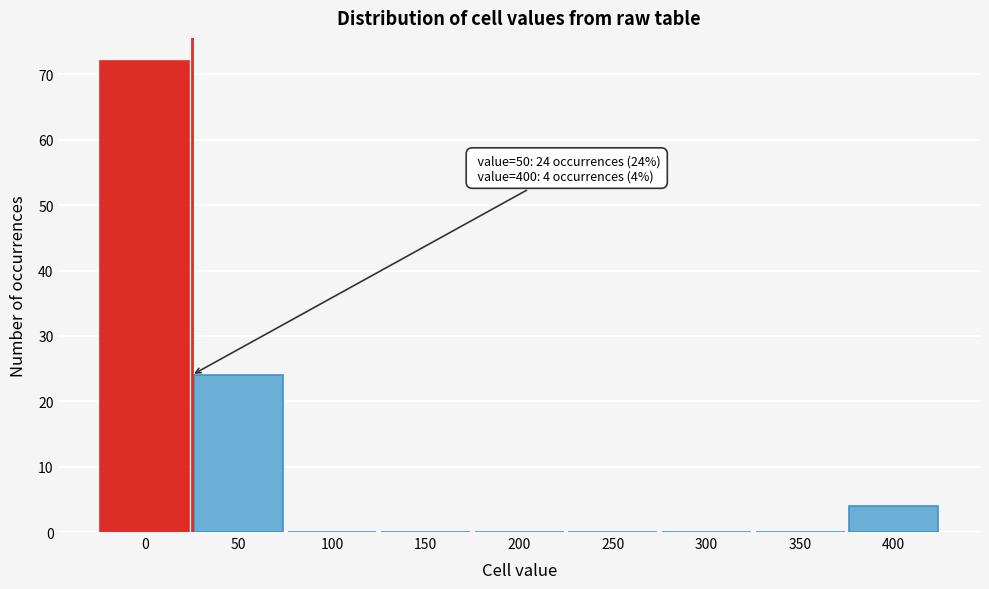

Reading left to right, transcribe all the data shown in this chart.

0=72	50=24	100=0	150=0	200=0	250=0	300=0	350=0	400=4